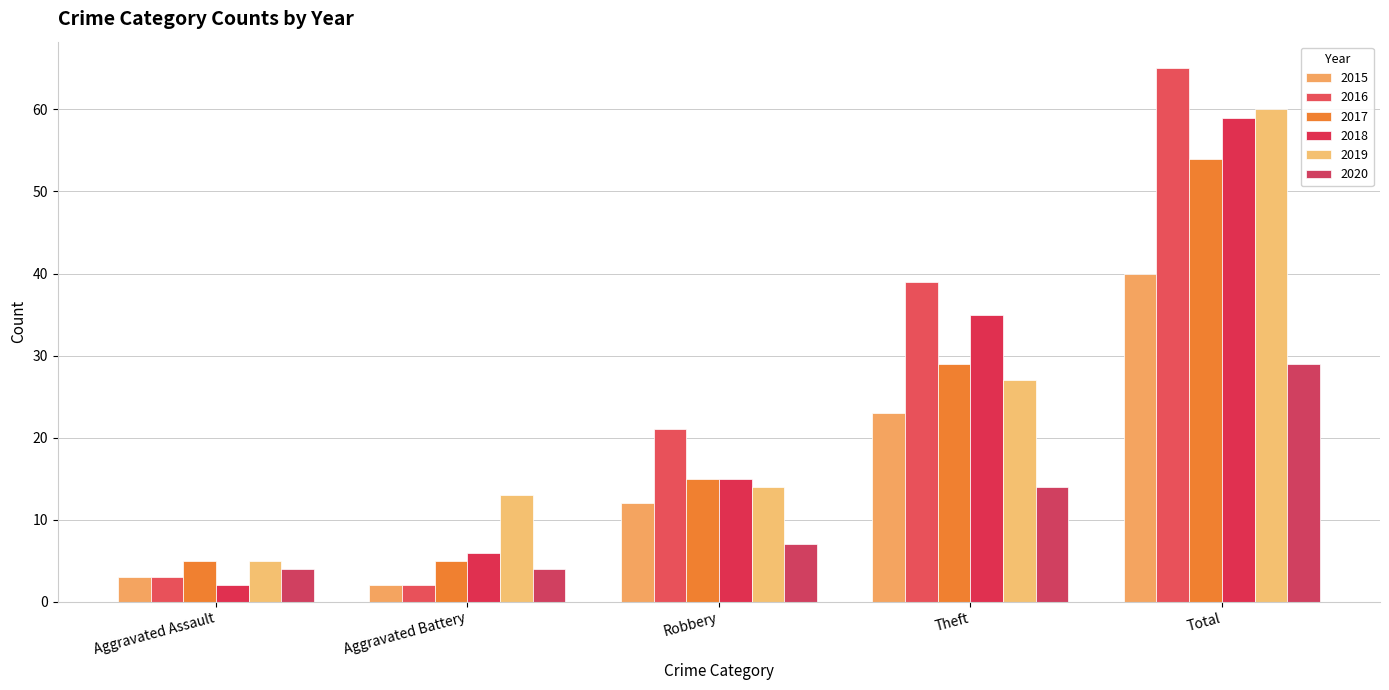

At which label does 2019 reach its peak?

Total